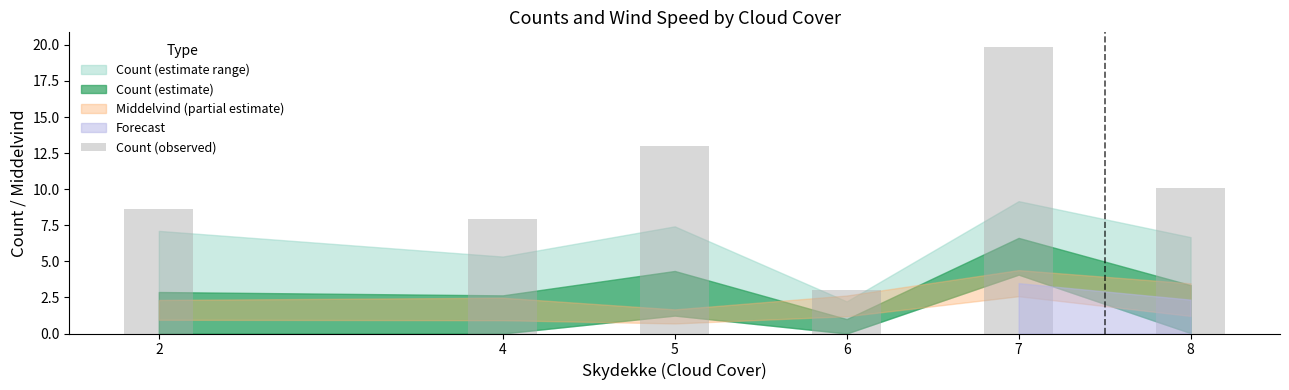

What is the average value?

10.4